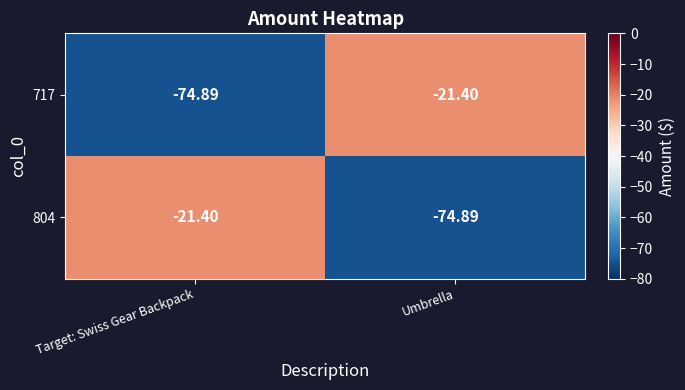

How many data points does each series have?

2